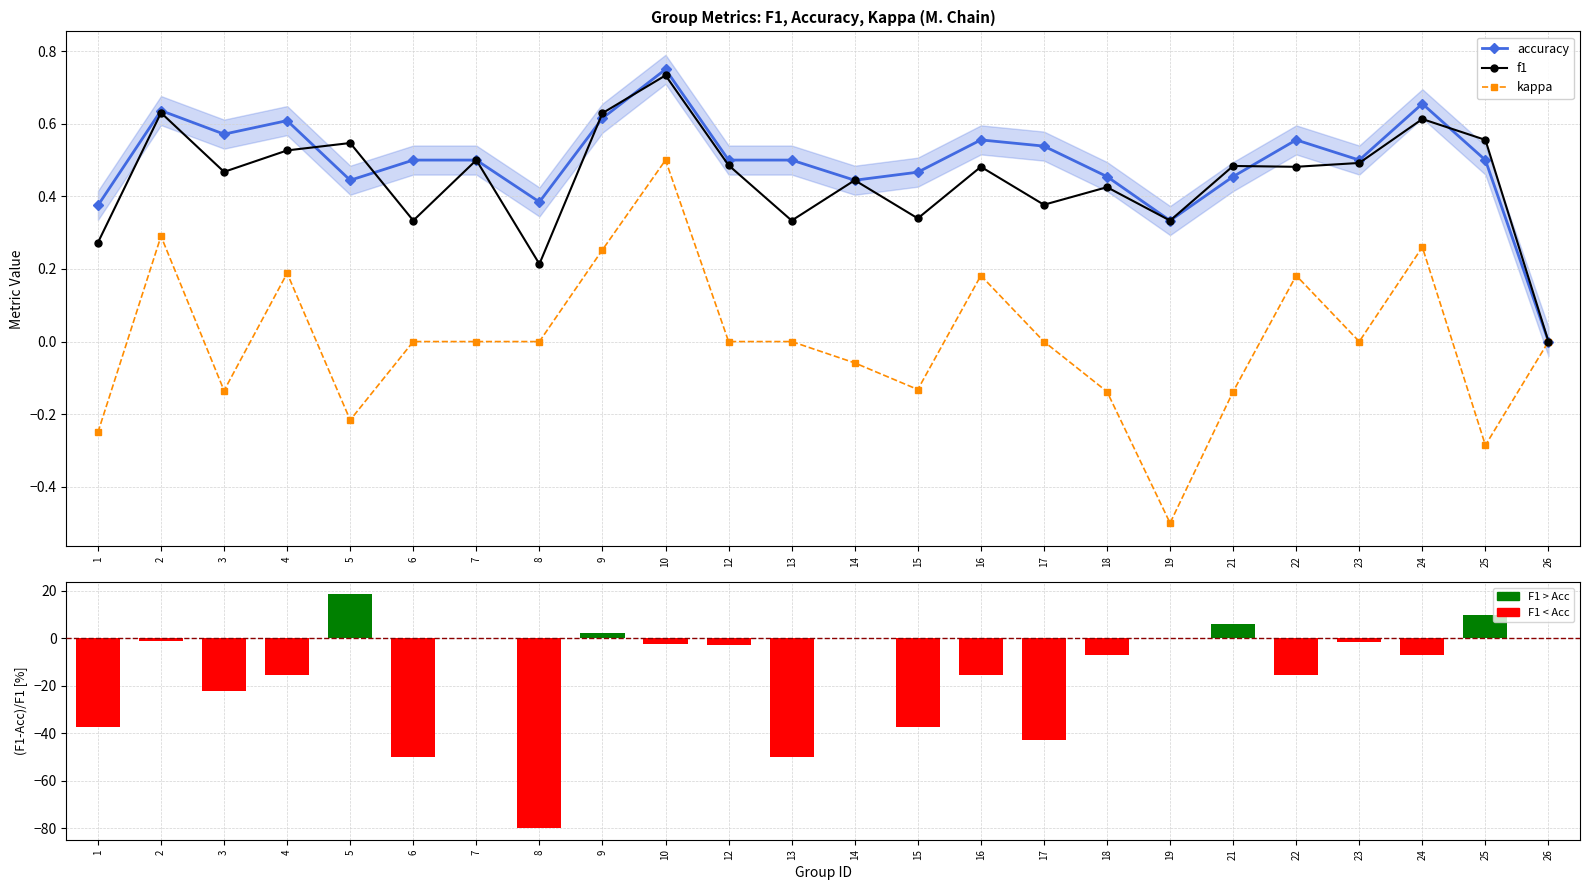

How many values in the accuracy series exceed 0?

23